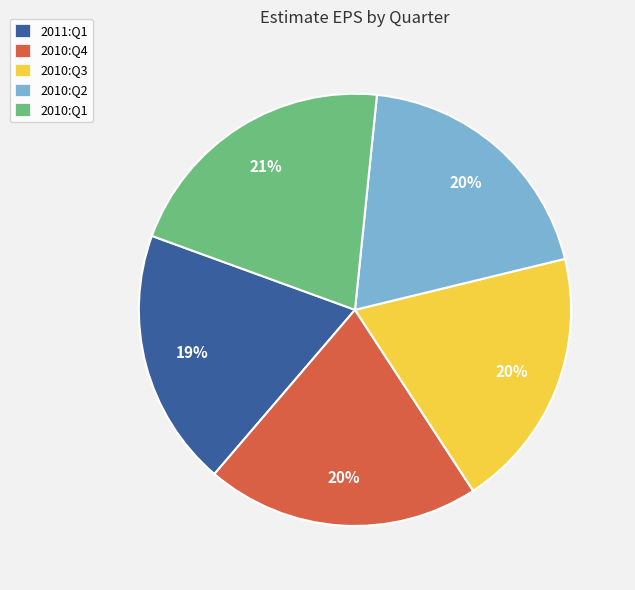

To the nearest percent, what is the combined percentage of 2011:Q1 and 2010:Q3?

39%